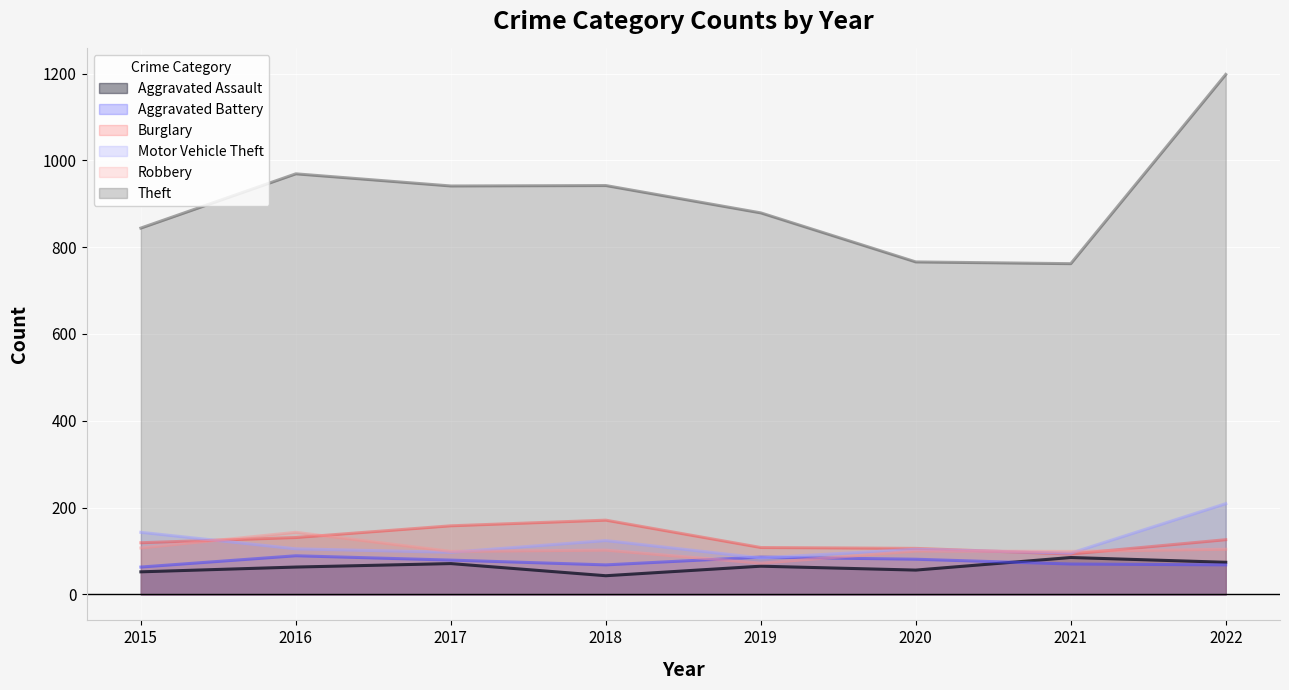

How many values in the Aggravated Assault series are below 65?

4